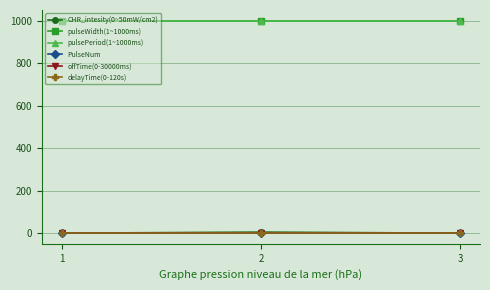

Reading left to right, list all the values displayed in this chart.

CHR_intesity(0~50mW/cm2): 0	5	0
pulseWidth(1~1000ms): 1000	1000	1000
pulsePeriod(1~1000ms): 1000	1000	1000
PulseNum: 1	1	1
offTime(0-30000ms): 0	0	0
delayTime(0-120s): 0	0	0